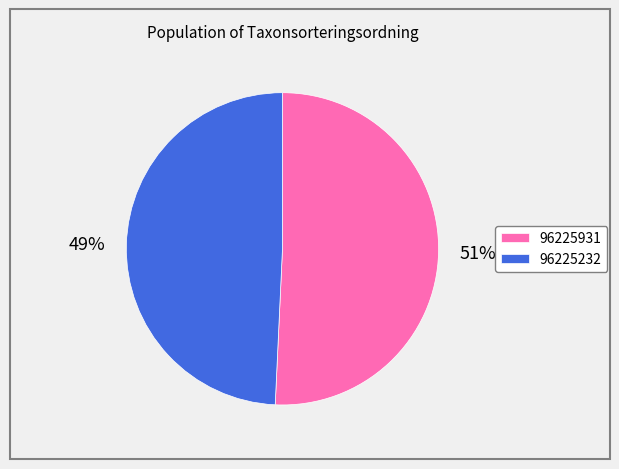

What is the largest slice in the pie chart?

96225931